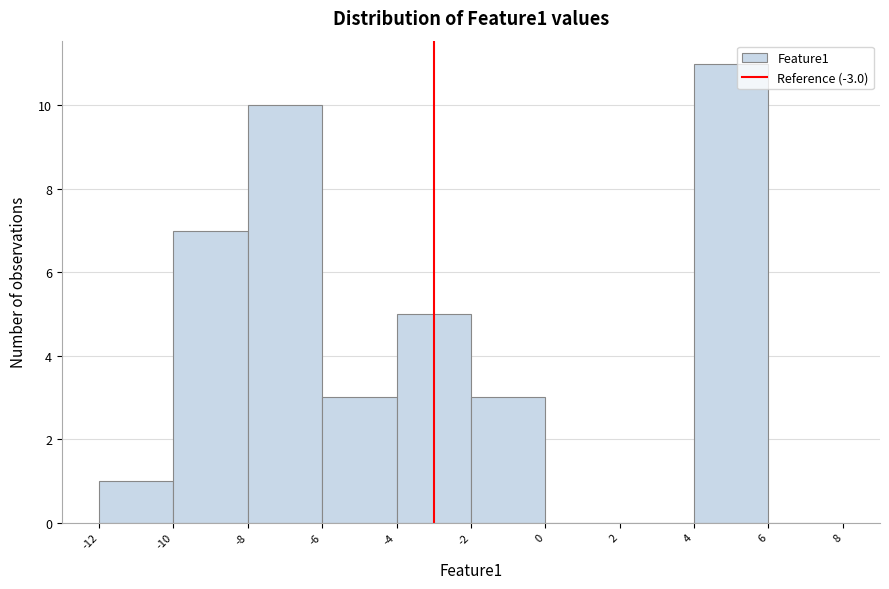

Reading left to right, transcribe this chart: for each bar, give the range it covers on the x-axis and its height. The values are not printed on the chart, so give them approximately, as read against the axis.

-12 to -10: 1
-10 to -8: 7
-8 to -6: 10
-6 to -4: 3
-4 to -2: 5
-2 to 0: 3
0 to 2: 0
2 to 4: 0
4 to 6: 11
6 to 8: 0